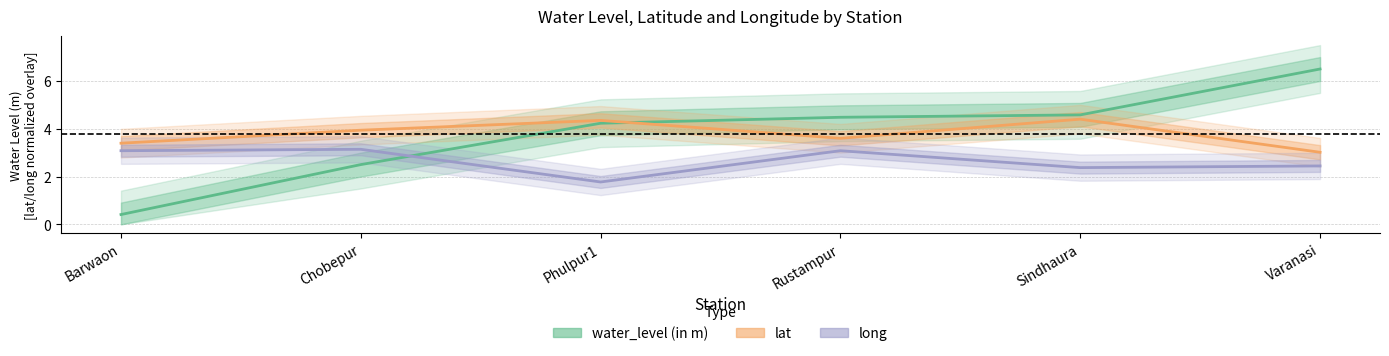

How many times do long and water_level (in m) cross each other?

1